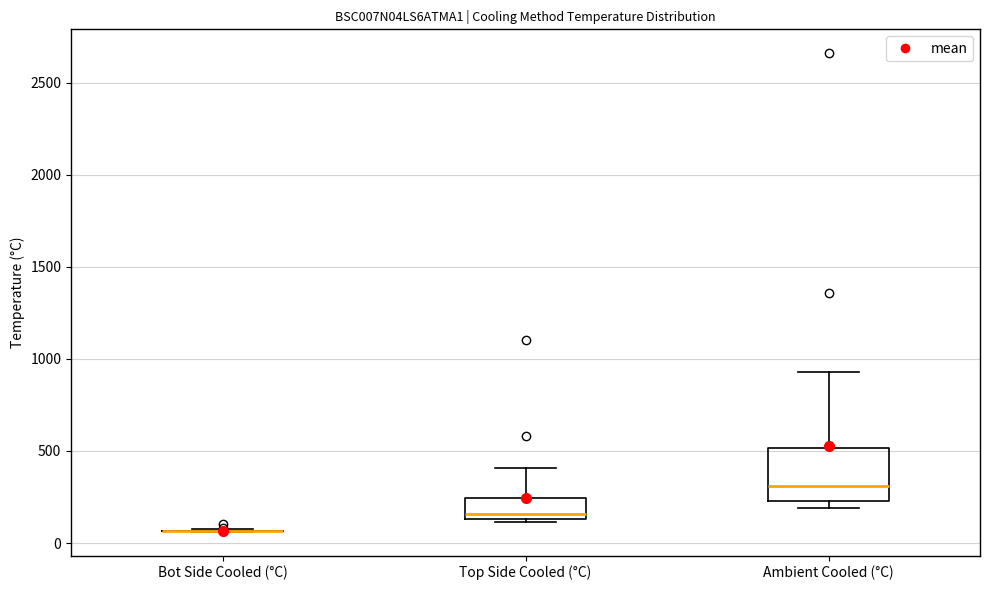

Where does the upper whisker of the box for Ambient Cooled (°C) end on the y-axis? The values are not printed on the chart, so give them approximately, as read against the axis.

950